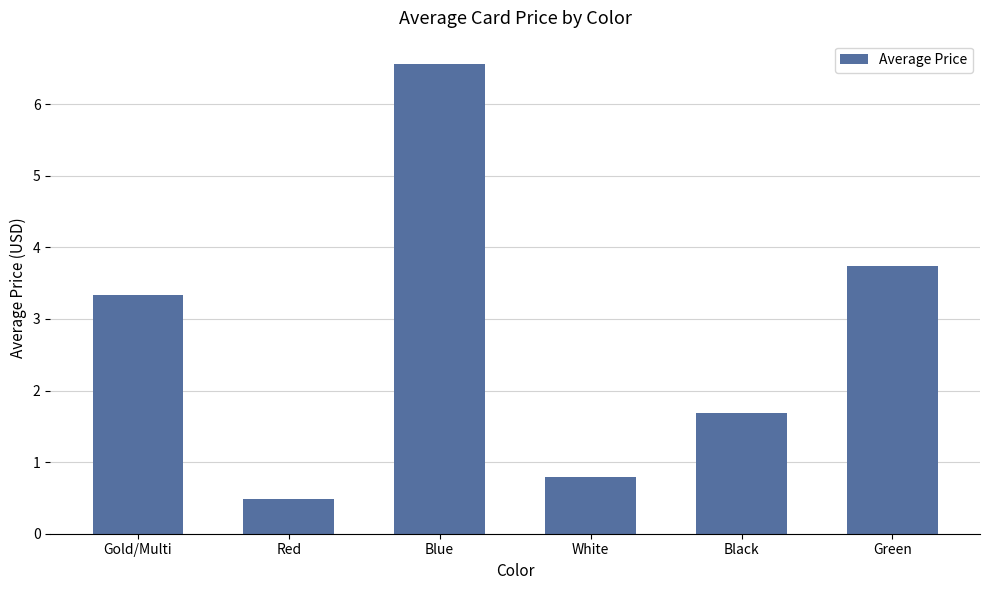

True or false: the data shows 2.9 at Black.

False